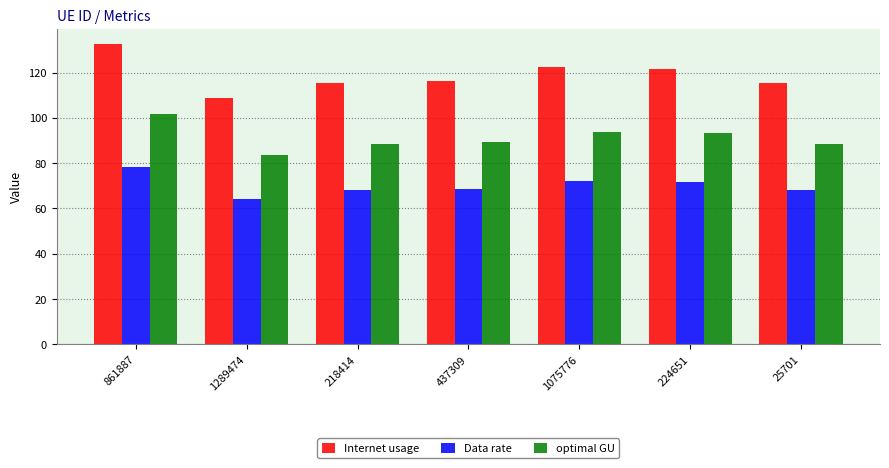

What is the sum of all Internet usage values?

832.3